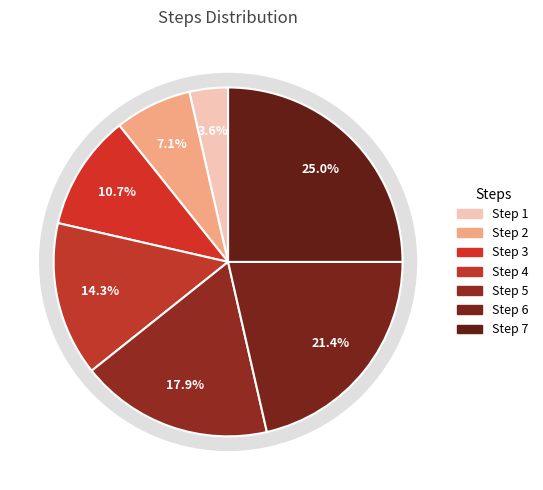

Is it true that Step 4 is 8% of the pie?

False